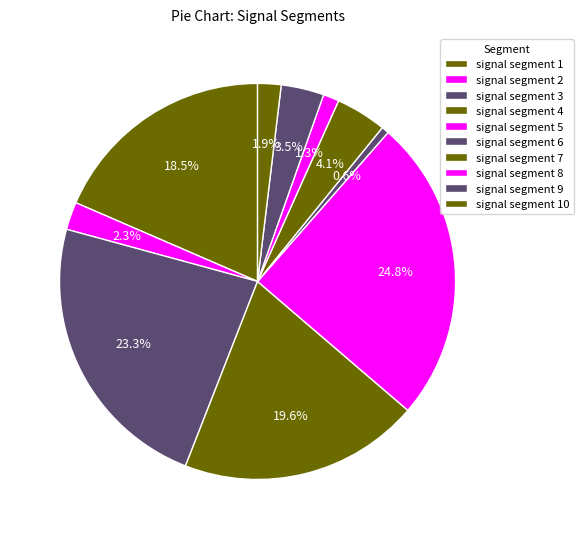

Which slice is the largest?

signal segment 5